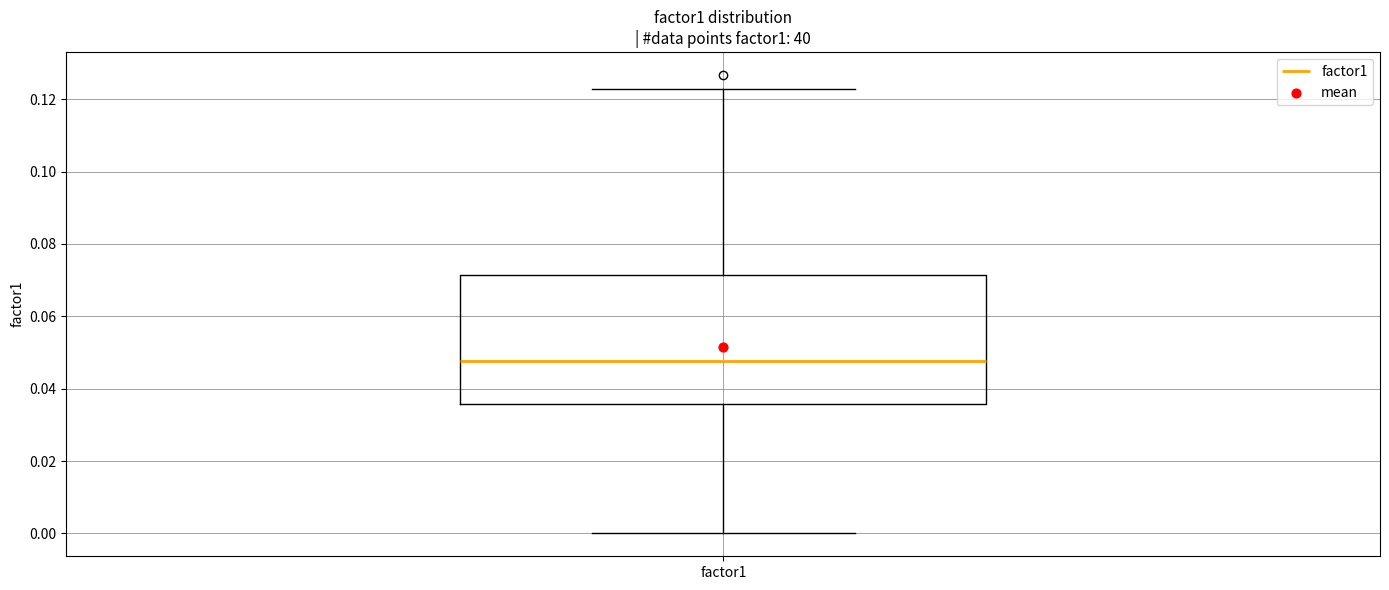

Read this box plot against the y-axis: the position of the median line, the range covered by the box, and the ends of both whiskers. The values are not printed on the chart, so give them approximately, as read against the axis.

median 0.048, box 0.036 to 0.072, whiskers 0.000 to 0.122